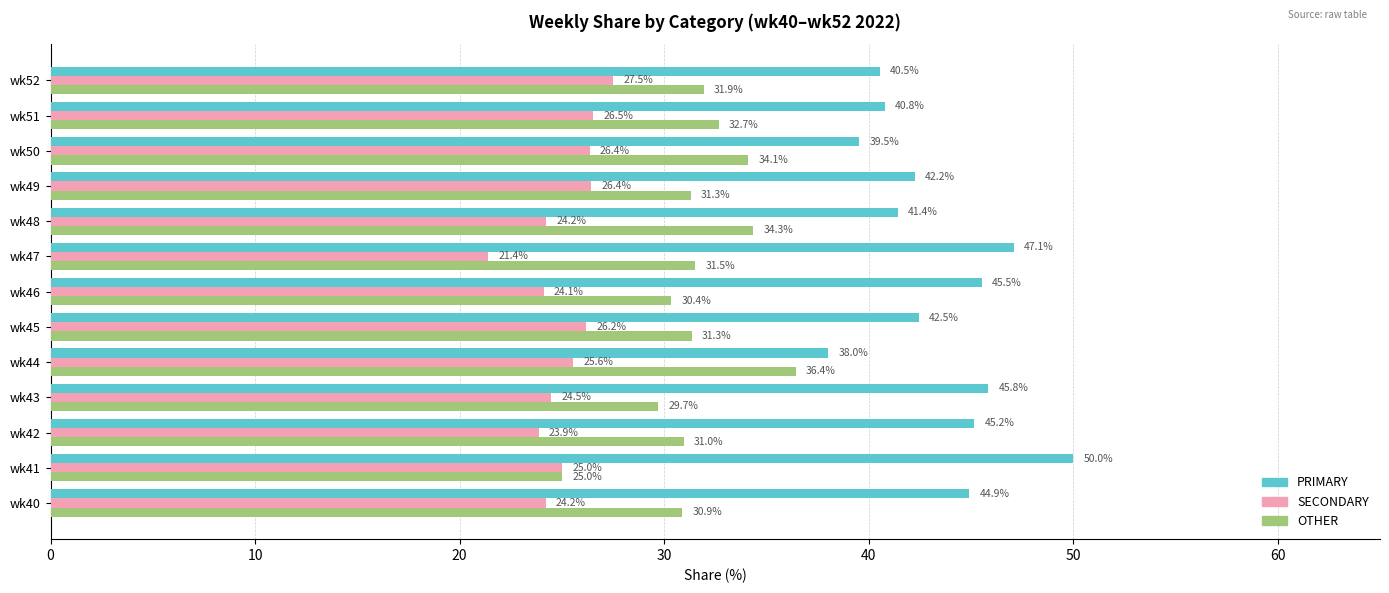

What is the lowest value of the SECONDARY series?

21.4